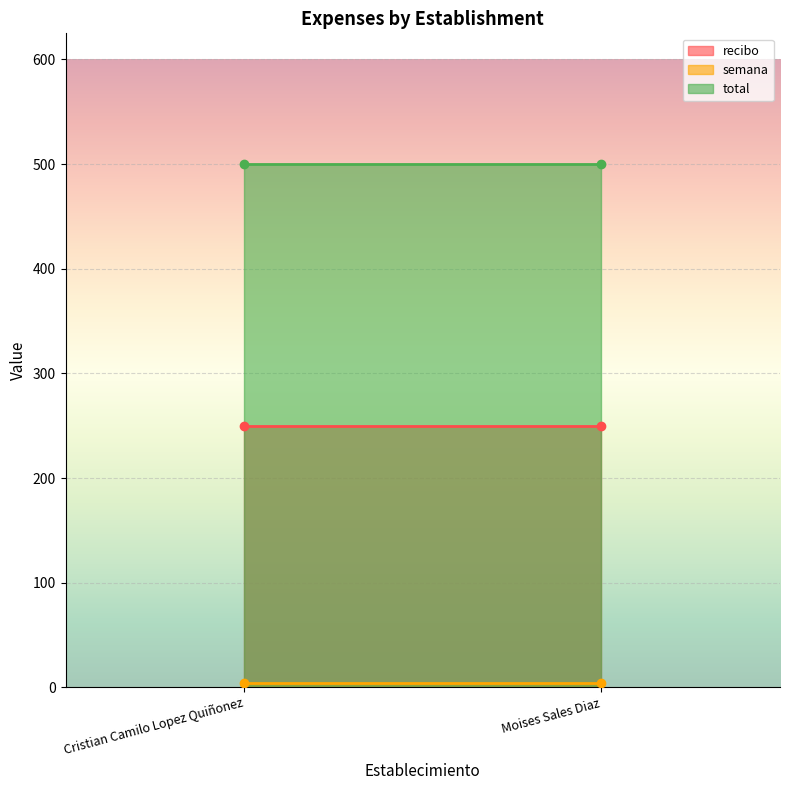

At which label does semana reach its minimum?

Cristian Camilo Lopez Quiñonez